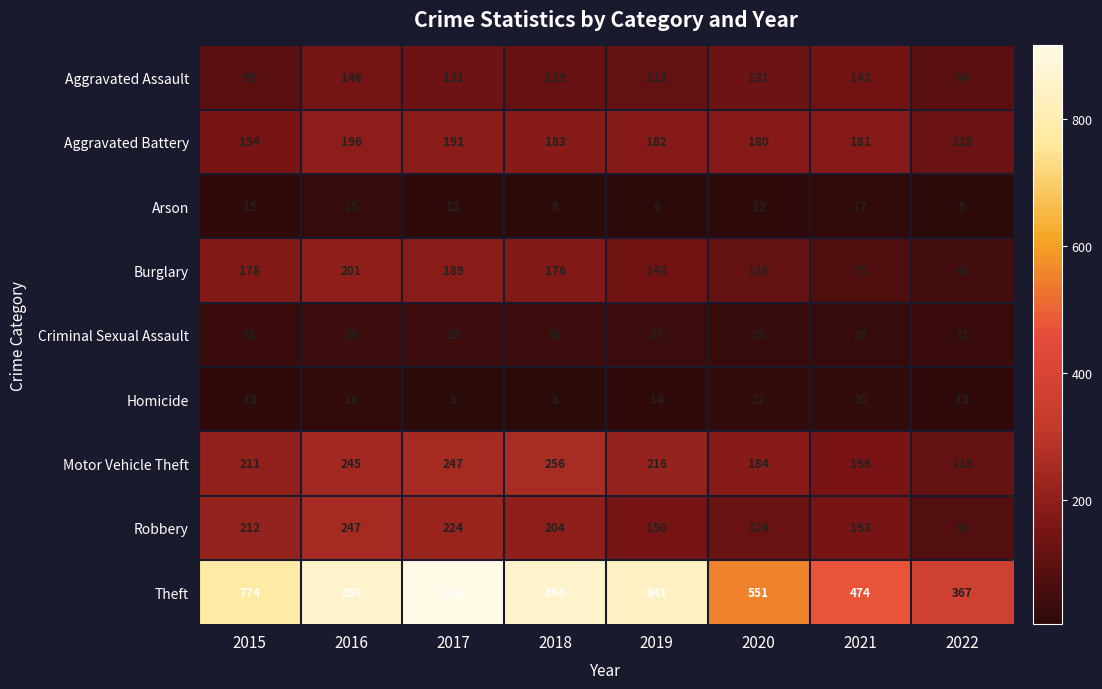

At which label does Homicide first exceed 14?

2016